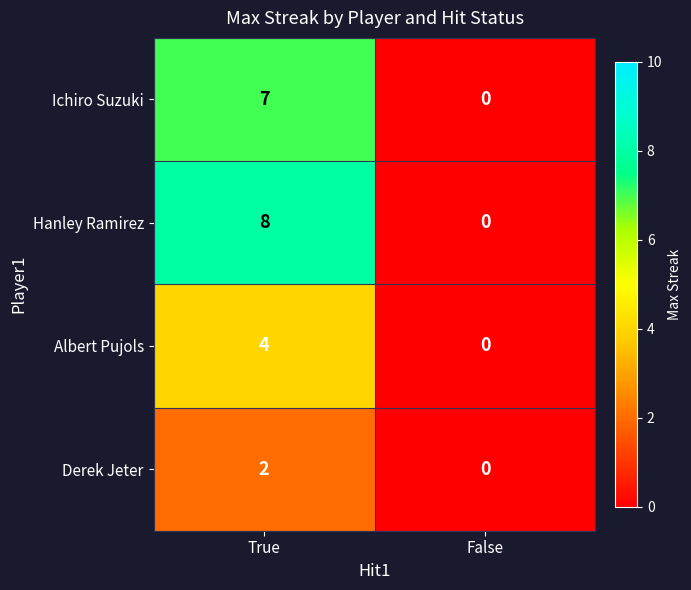

Reading left to right, what are all the values shown in this chart?

Ichiro Suzuki: True=7	False=0
Hanley Ramirez: True=8	False=0
Albert Pujols: True=4	False=0
Derek Jeter: True=2	False=0